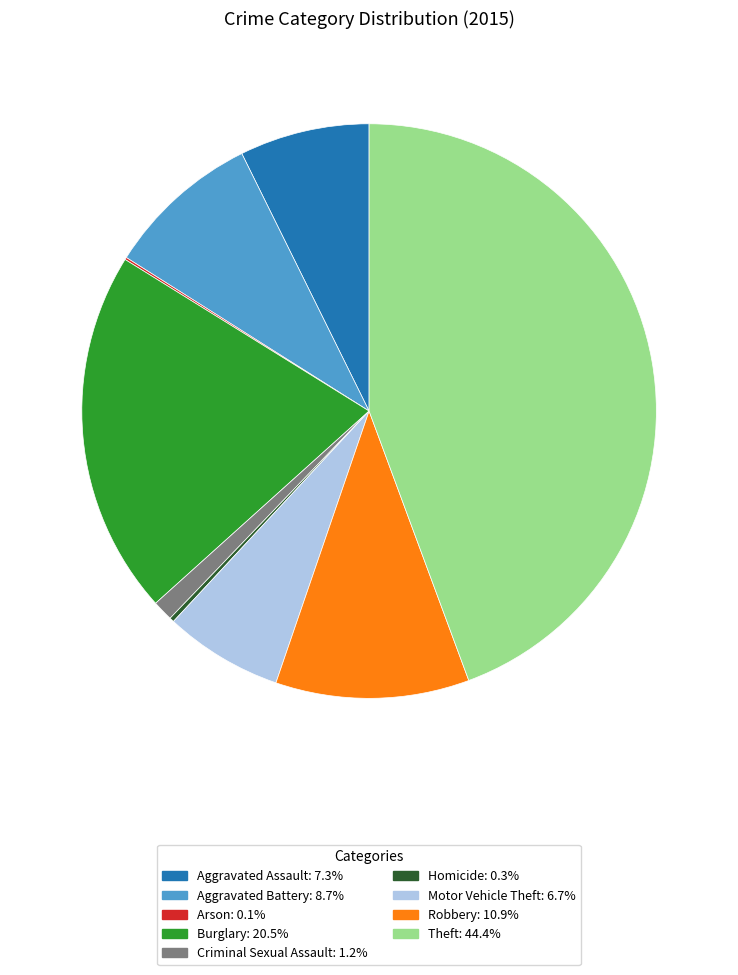

Which category has the biggest portion of the pie?

Theft